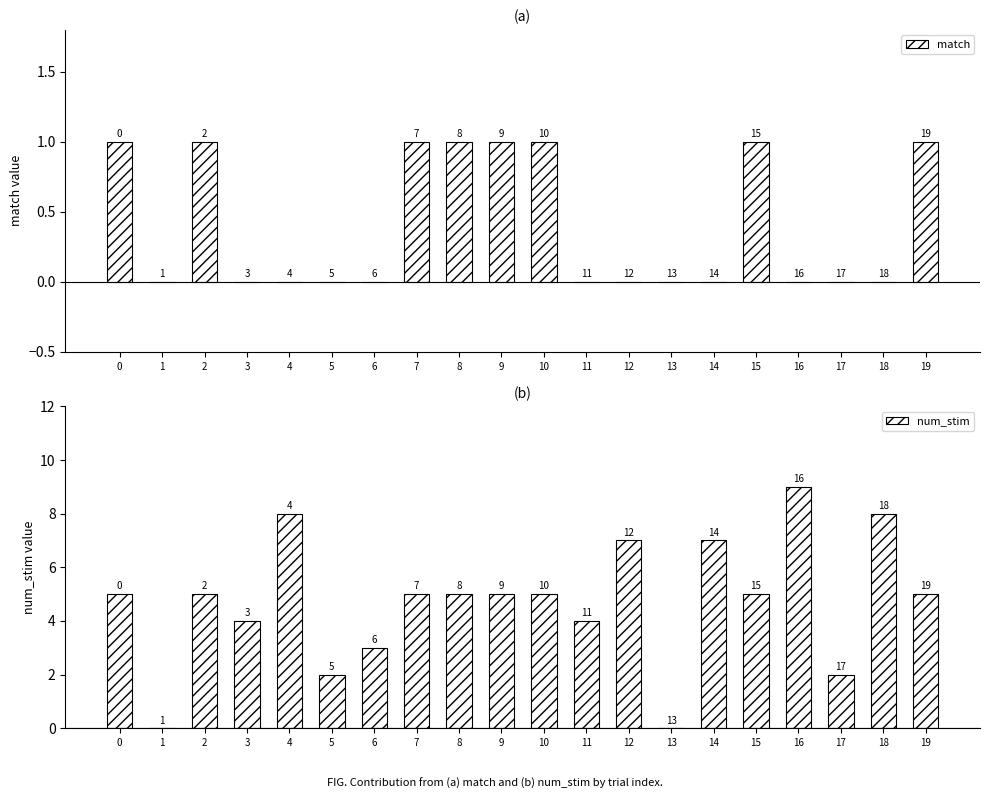

Rank the categories by match value from lowest to highest.

1, 3, 4, 5, 6, 11, 12, 13, 14, 16, 17, 18, 0, 2, 7, 8, 9, 10, 15, 19